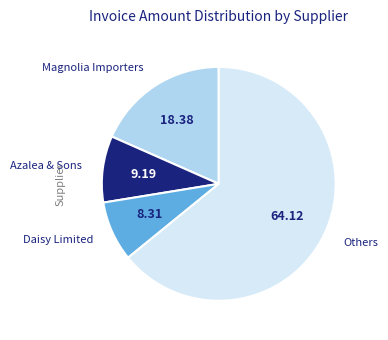

Does any single category account for the majority?

Yes